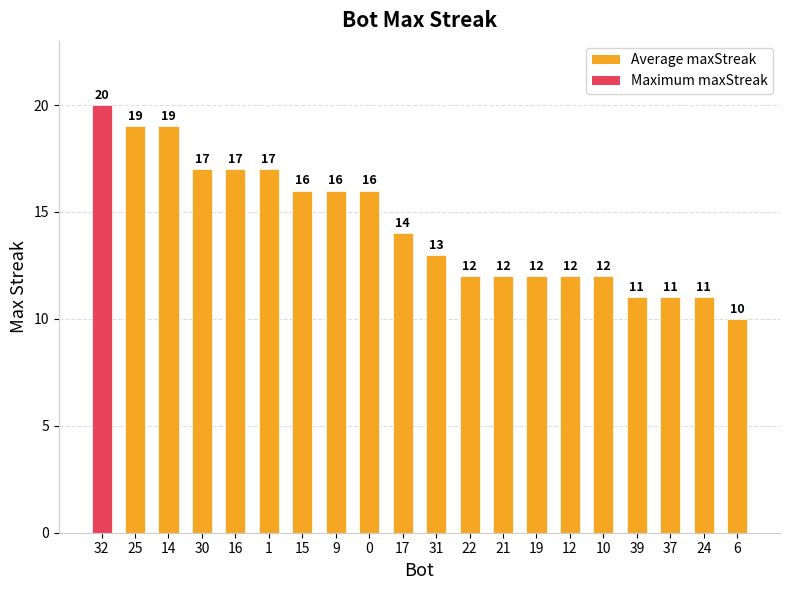

Reading left to right, what are all the values shown in this chart?

32=20	25=19	14=19	30=17	16=17	1=17	15=16	9=16	0=16	17=14	31=13	22=12	21=12	19=12	12=12	10=12	39=11	37=11	24=11	6=10